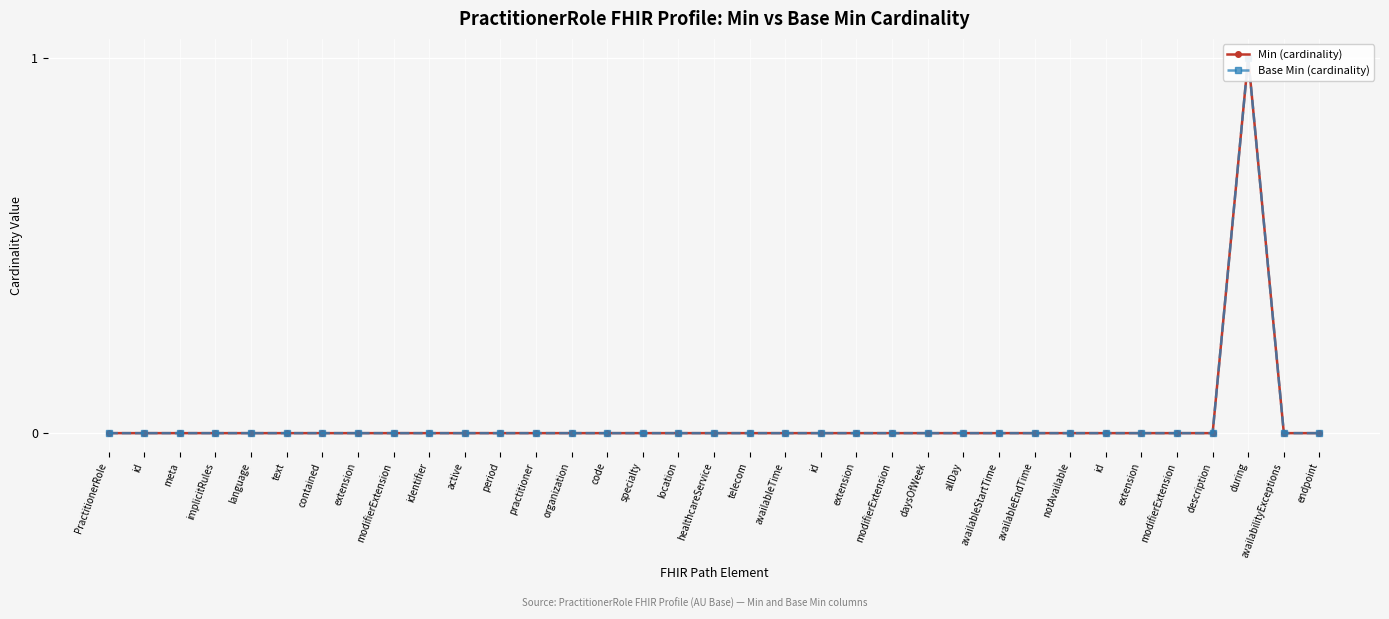

What is the maximum value for Base Min (cardinality)?

1